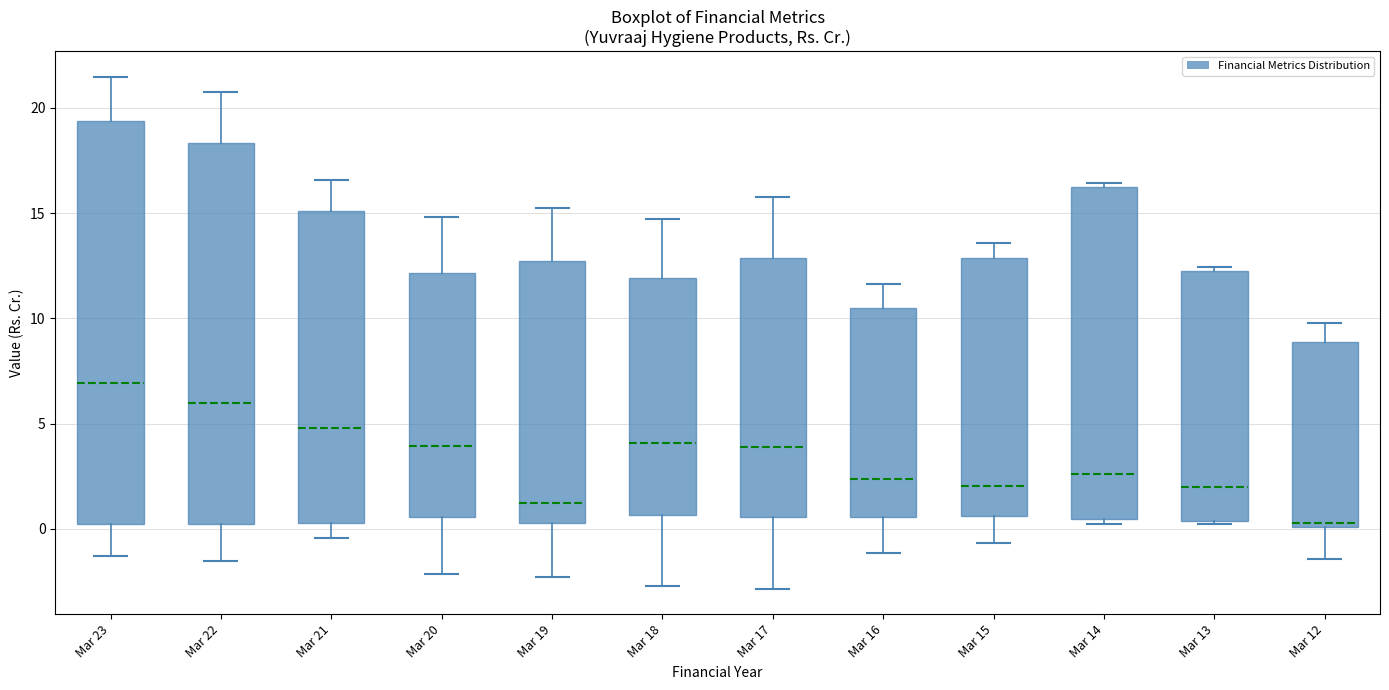

Reading left to right, read every box against the y-axis: the position of its median line, the range the box covers, and the ends of its whiskers. The values are not printed on the chart, so give them approximately, as read against the axis.

Mar 23: median 7.0, box 0.0 to 19.5, whiskers -1.5 to 21.5
Mar 22: median 6.0, box 0.0 to 18.5, whiskers -1.5 to 21.0
Mar 21: median 5.0, box 0.5 to 15.0, whiskers -0.5 to 16.5
Mar 20: median 4.0, box 0.5 to 12.0, whiskers -2.0 to 15.0
Mar 19: median 1.0, box 0.5 to 12.5, whiskers -2.5 to 15.0
Mar 18: median 4.0, box 0.5 to 12.0, whiskers -2.5 to 14.5
Mar 17: median 4.0, box 0.5 to 13.0, whiskers -3.0 to 16.0
Mar 16: median 2.5, box 0.5 to 10.5, whiskers -1.0 to 11.5
Mar 15: median 2.0, box 0.5 to 13.0, whiskers -0.5 to 13.5
Mar 14: median 2.5, box 0.5 to 16.5, whiskers 0.0 to 16.5 (just above the box's upper edge)
Mar 13: median 2.0, box 0.5 to 12.5, whiskers 0.0 to 12.5 (just above the box's upper edge)
Mar 12: median 0.5, box 0.0 to 9.0, whiskers -1.5 to 10.0